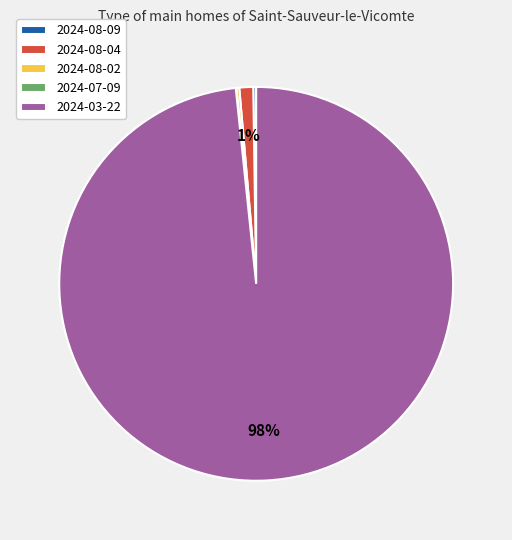

True or false: 2024-08-04 accounts for 11% of the total.

False